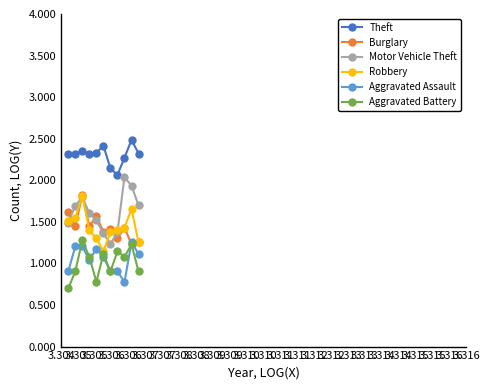

True or false: Aggravated Battery has more than 1 interior local peaks.

True